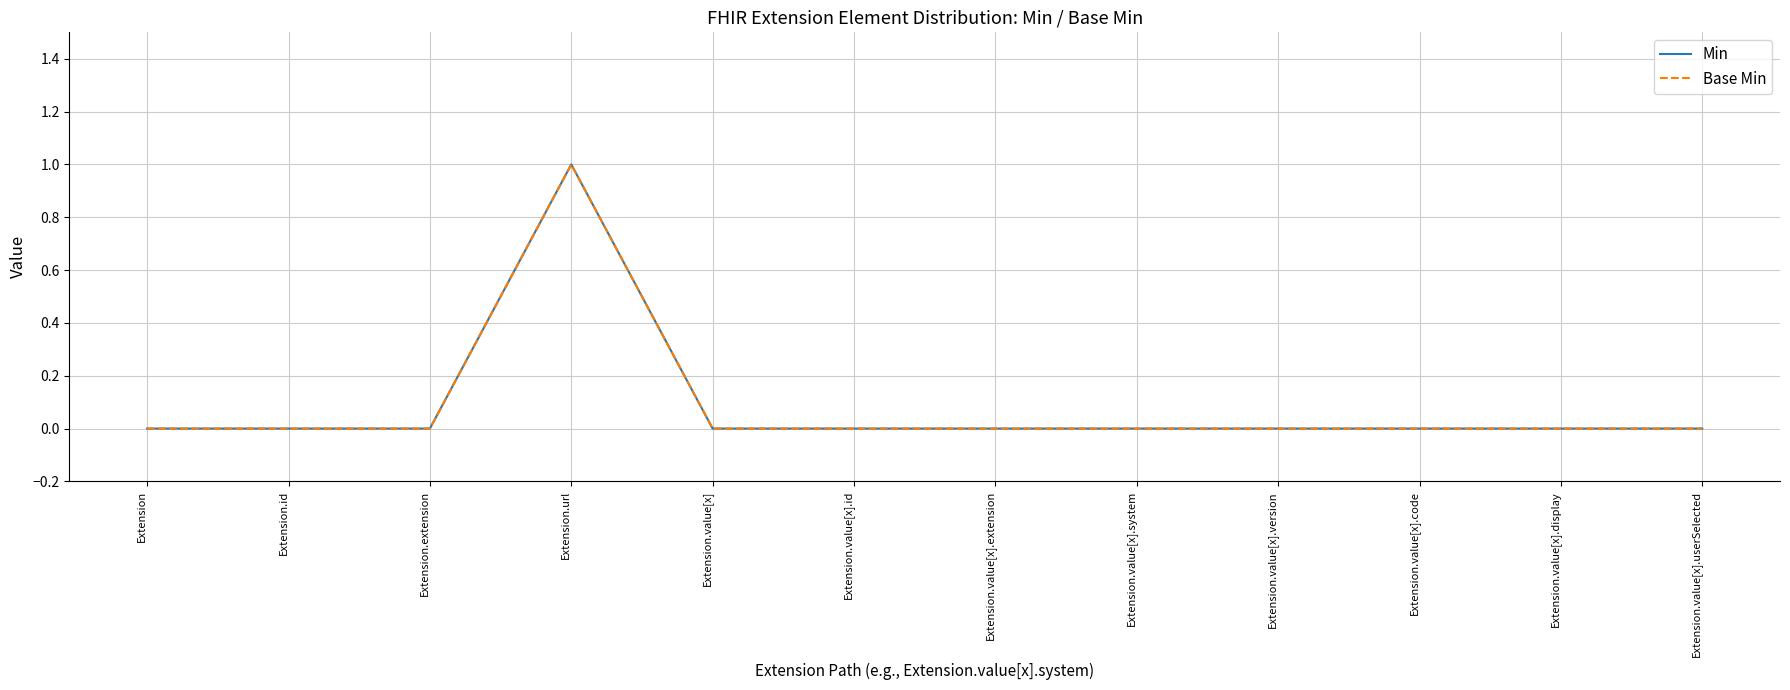

How many Base Min values are between 0 and 1?

12